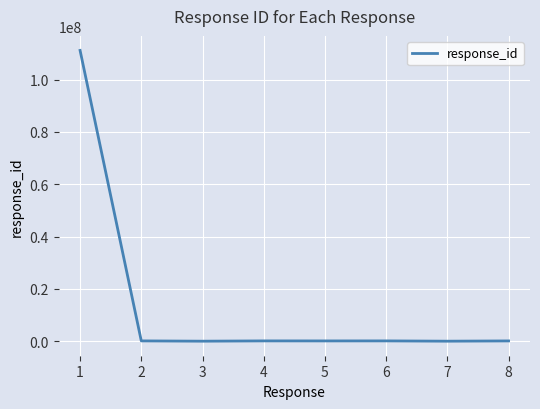

True or false: there are more than 0 points higher than both neighbors.

True